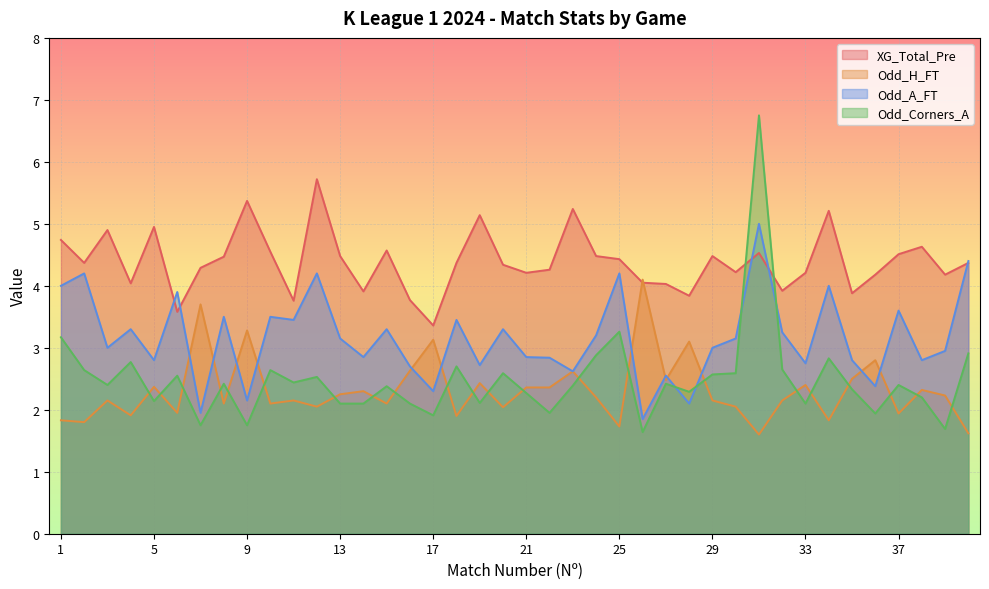

What is the maximum value for Odd_H_FT?

4.1